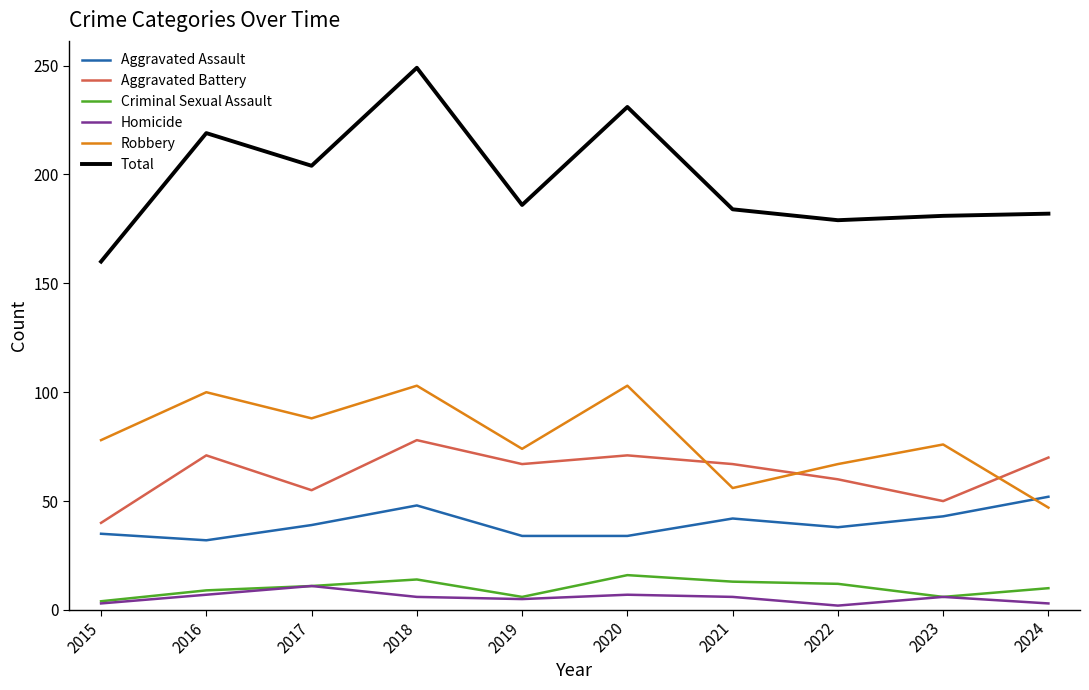

What is the difference between the Aggravated Assault values at 2016 and 2021?

10